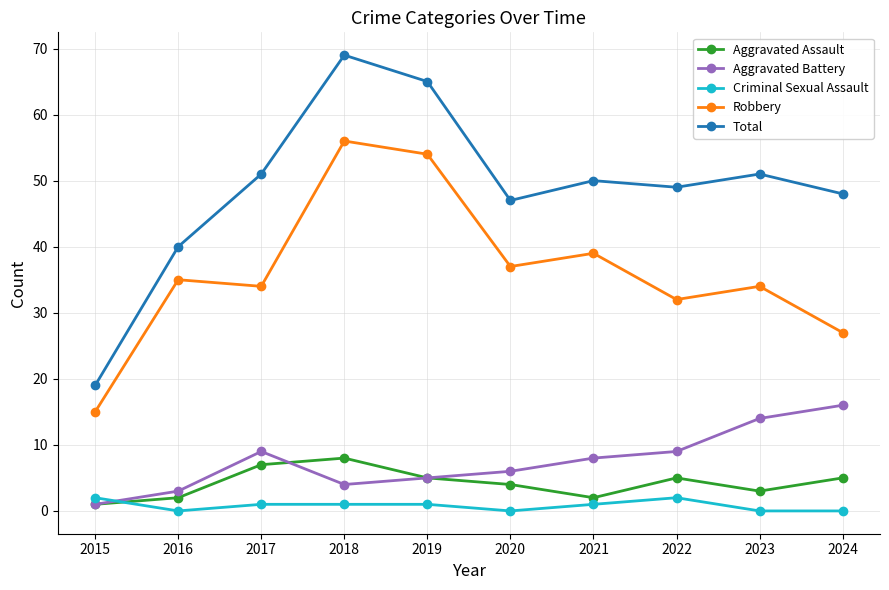

What is the greatest value displayed?

69